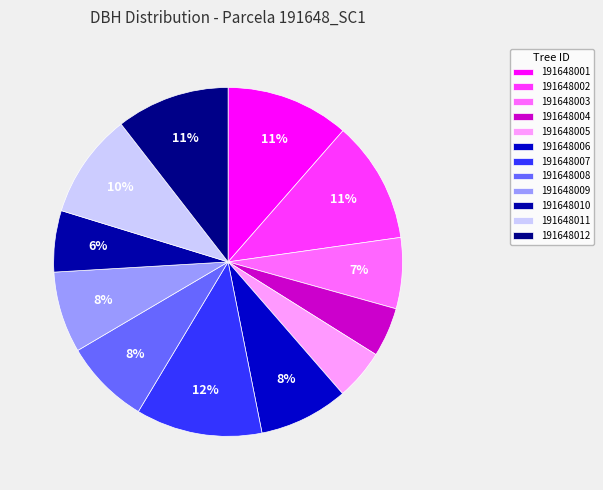

How many segments does this pie chart have?

12